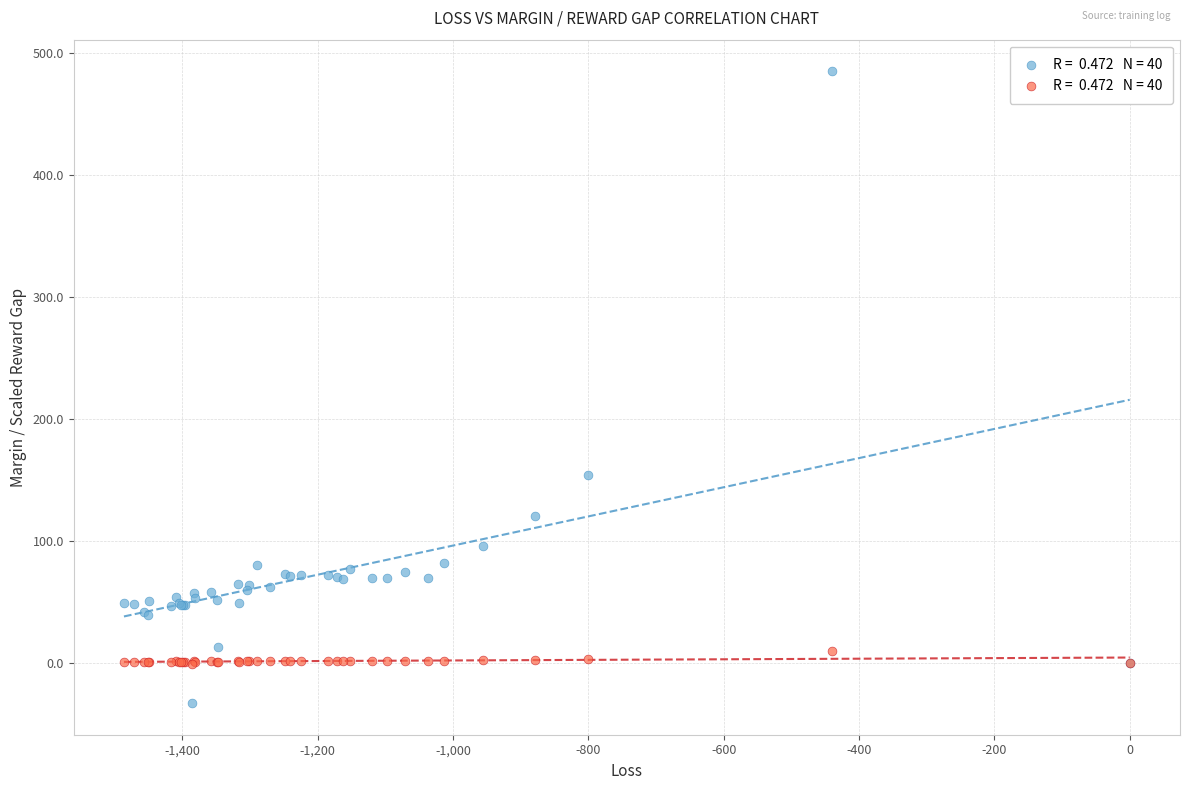

Across all series, what Y value is closest to 225?

154.0